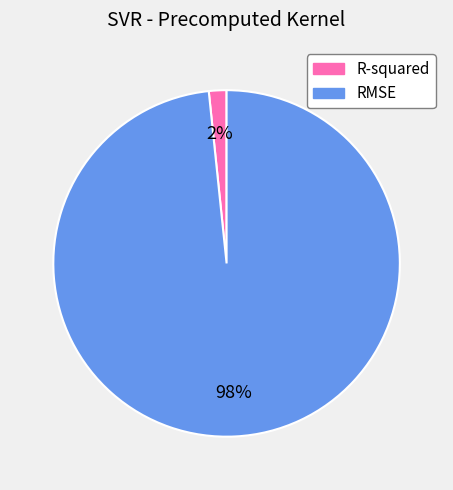

Count the number of slices in the pie.

2